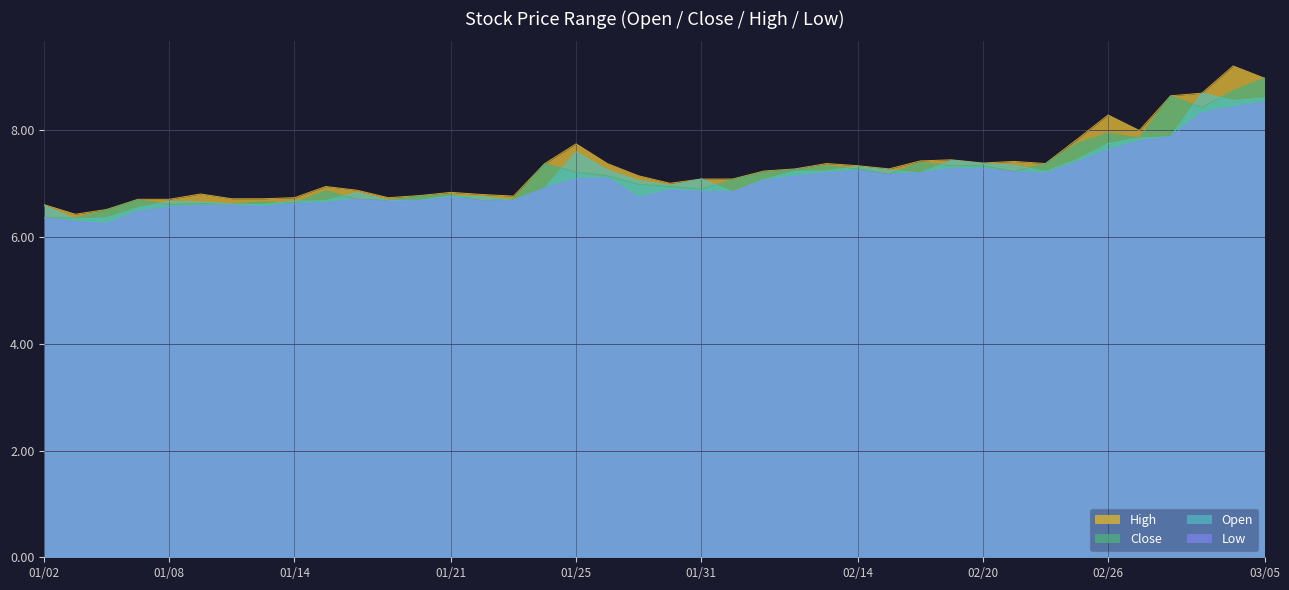

What is the maximum value for High?

9.2